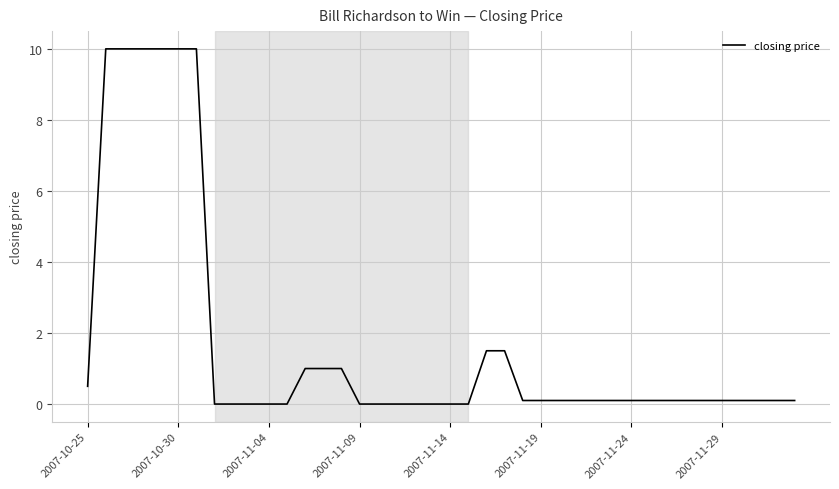

What is the difference between the maximum and minimum values?

10.0